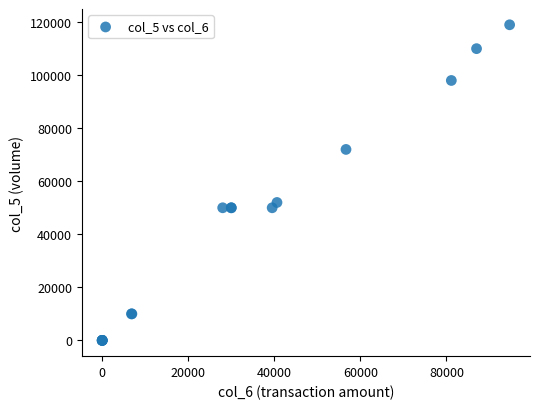

What Y value in the scatter plot is closest to 59500?

52000